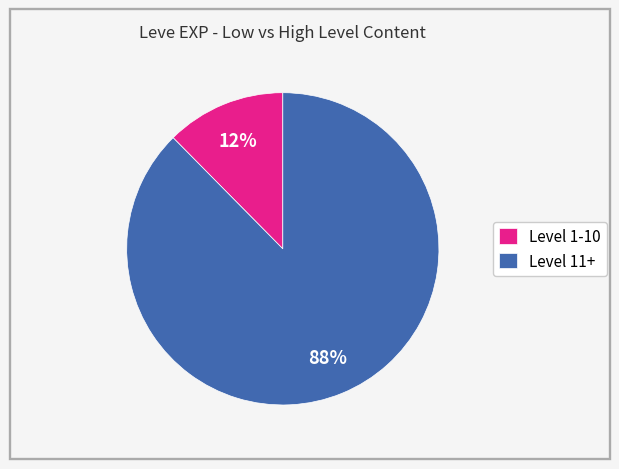

What percentage is the Level 11+ slice, to the nearest percent?

88%